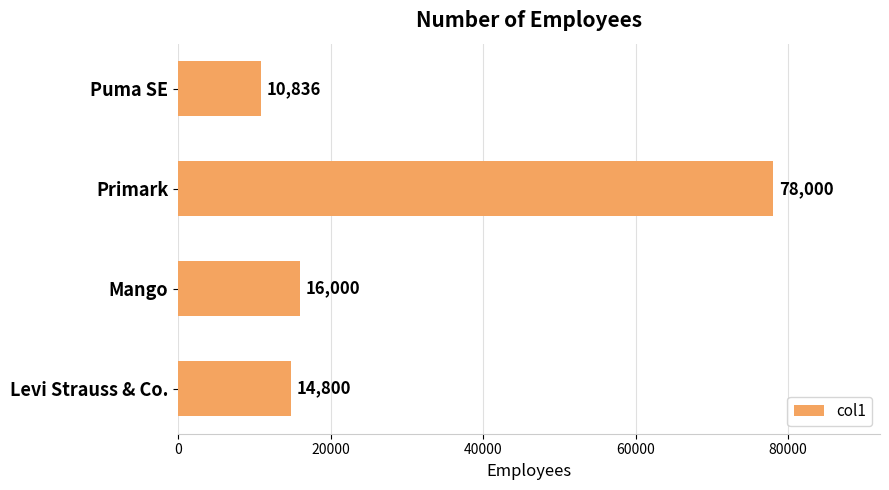

Reading top to bottom, what are all the values shown in this chart?

Puma SE=10836	Primark=78000	Mango=16000	Levi Strauss & Co.=14800